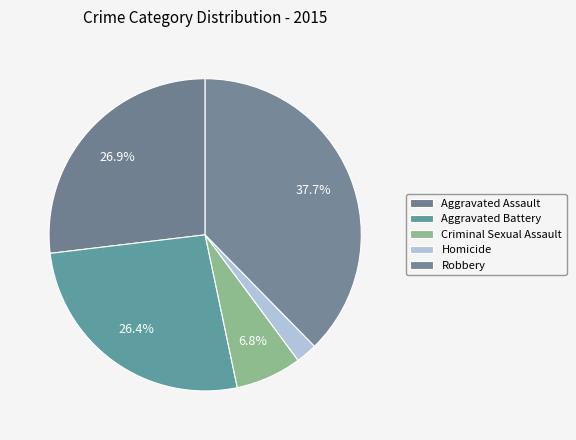

How many segments does this pie chart have?

5